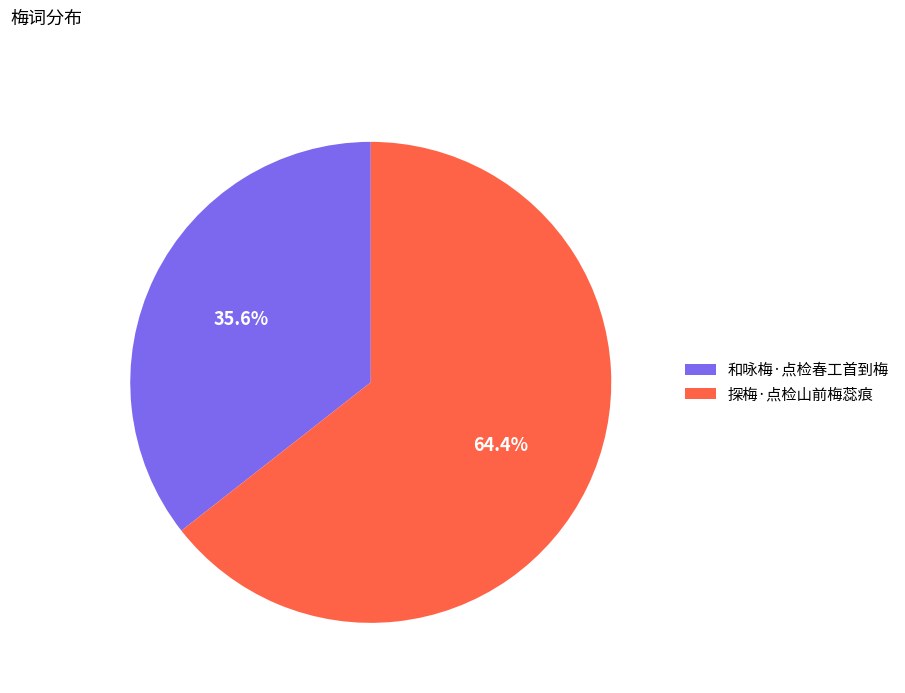

To the nearest percent, what percentage of the pie is 探梅·点检山前梅蕊痕?

64%